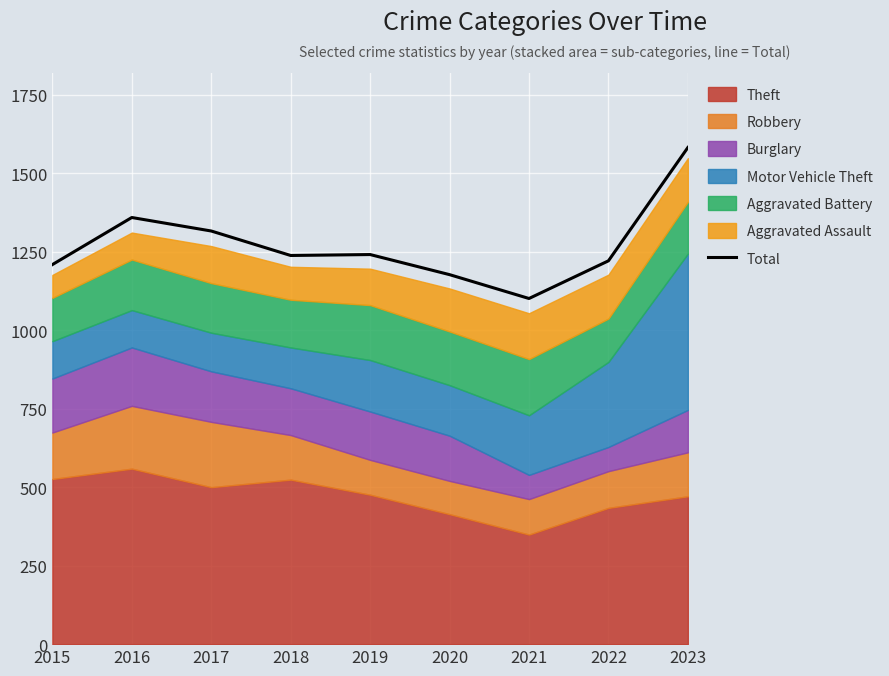

What is the ratio of the value at 2015 to the value at 2016?

0.9